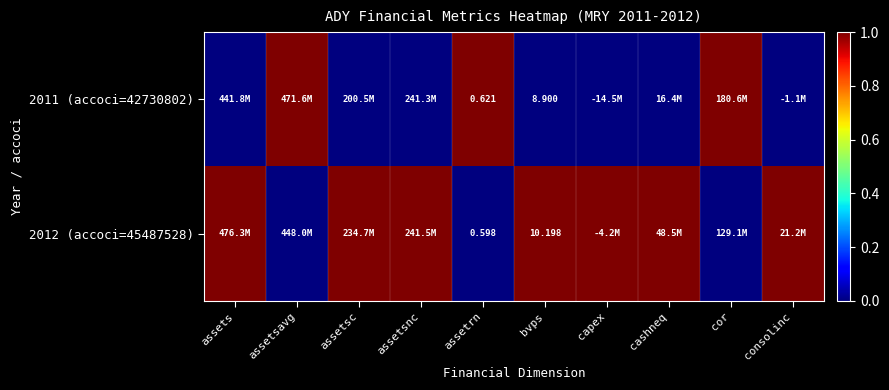

Which series has the largest range (max minus min)?

2011 (accoci=42730802)